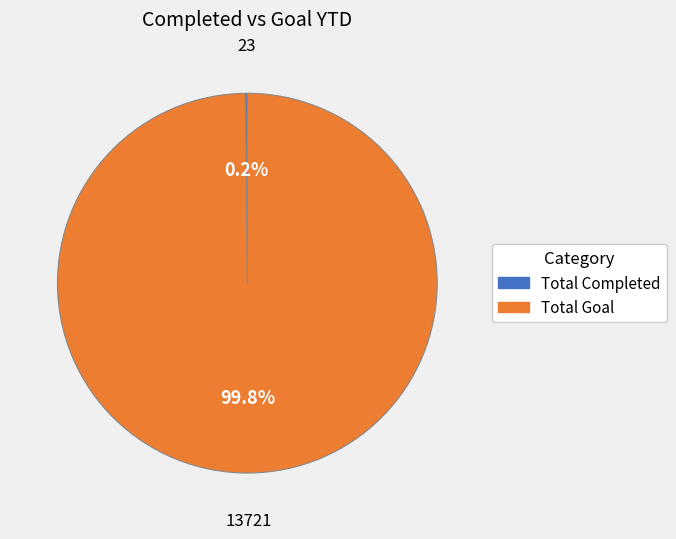

Is there a majority slice in this chart?

Yes